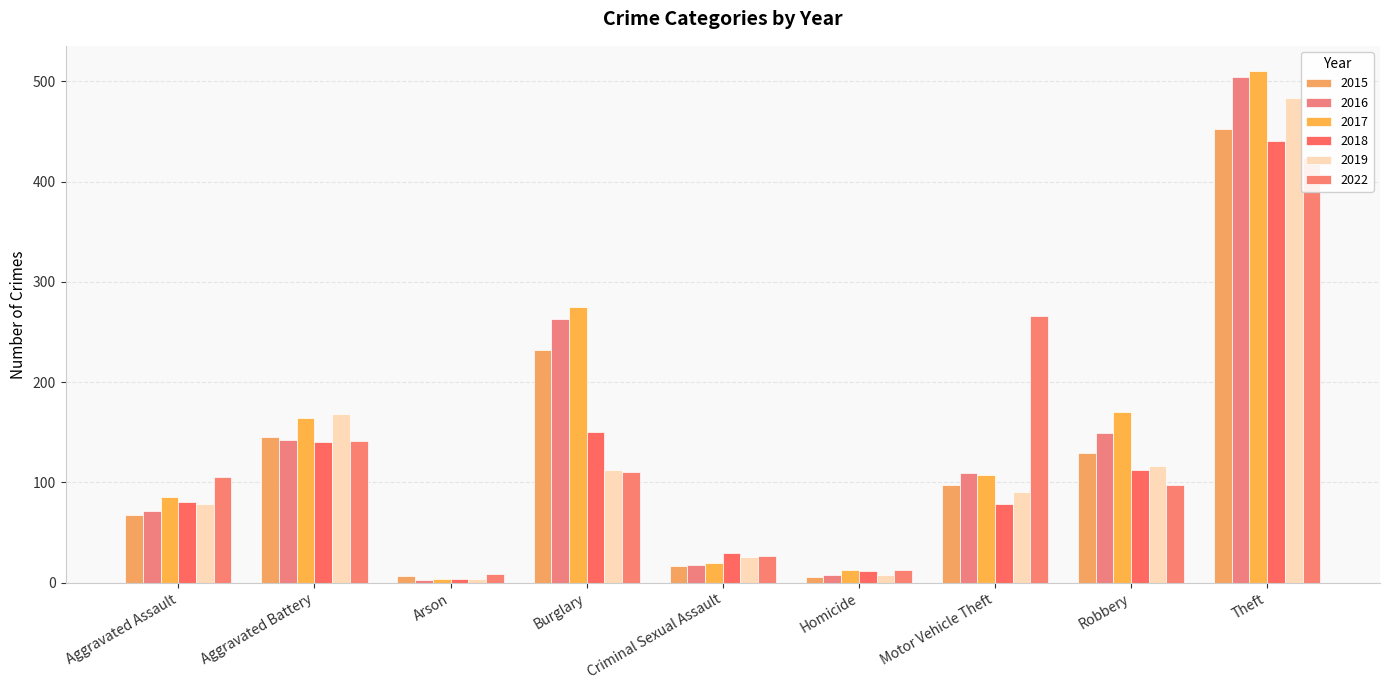

Rank the categories by 2015 value from lowest to highest.

Homicide, Arson, Criminal Sexual Assault, Aggravated Assault, Motor Vehicle Theft, Robbery, Aggravated Battery, Burglary, Theft